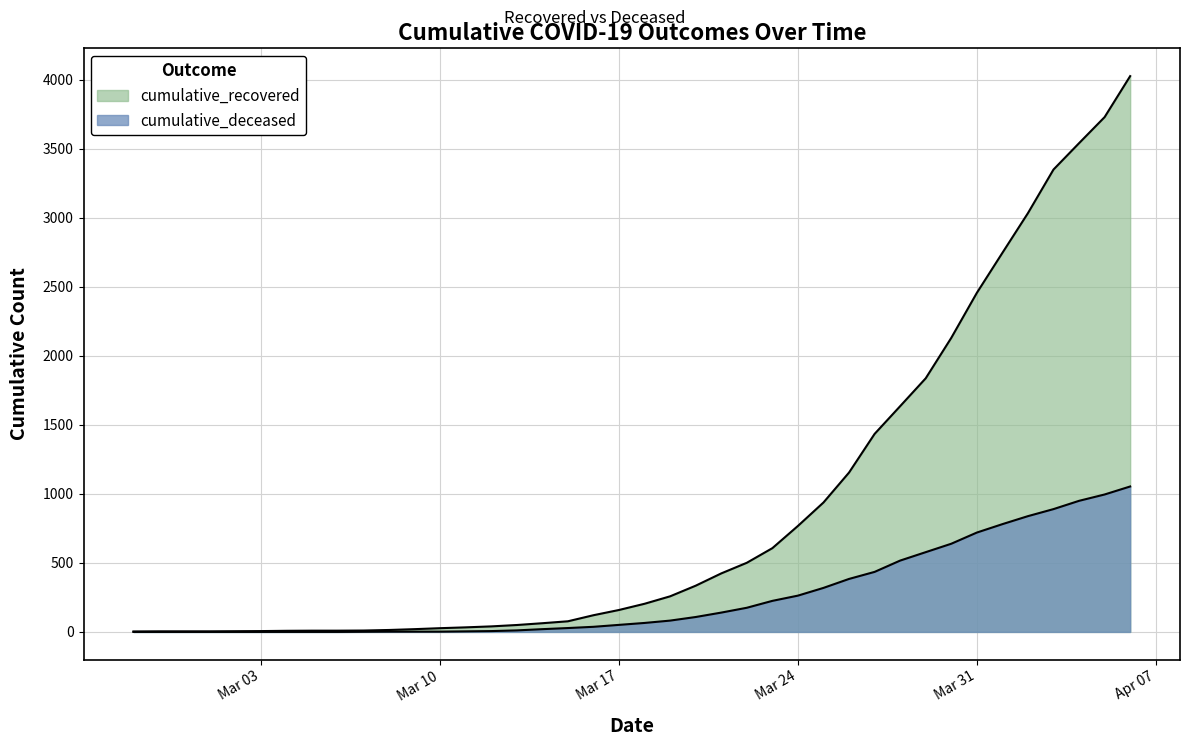

At which label does cumulative_deceased first exceed 65?

2020-03-19